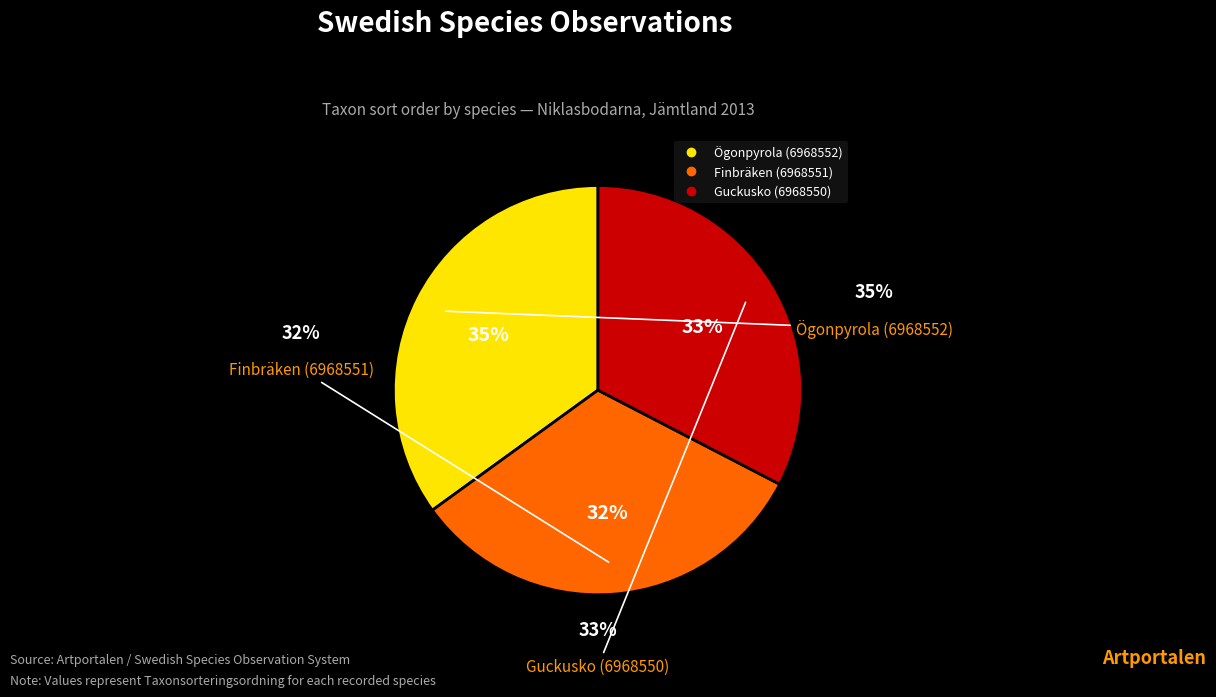

To the nearest percent, what portion does Finbräken (6968551) represent?

32%